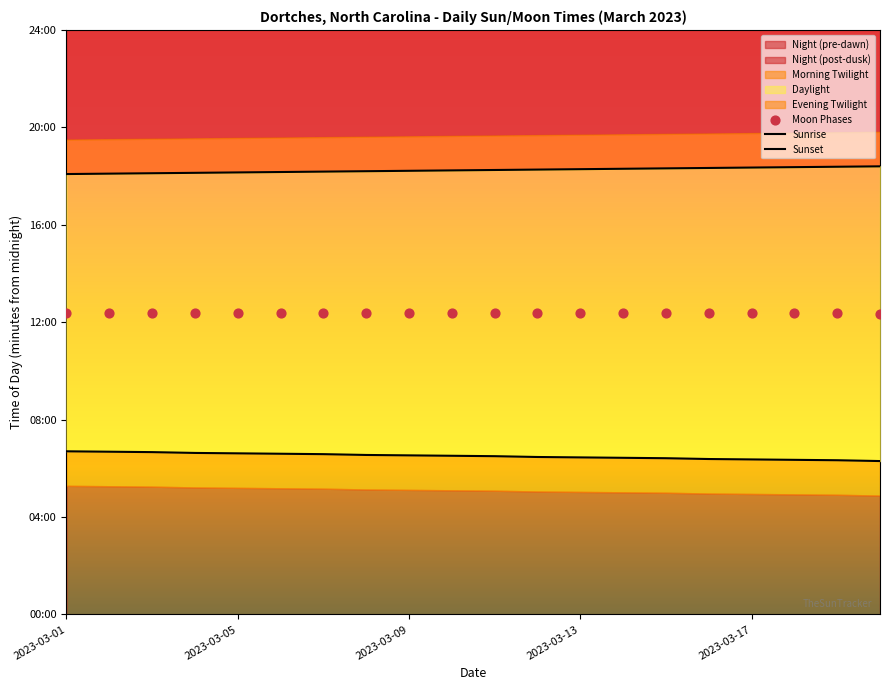

Which series reaches the maximum Y coordinate?

Sunset